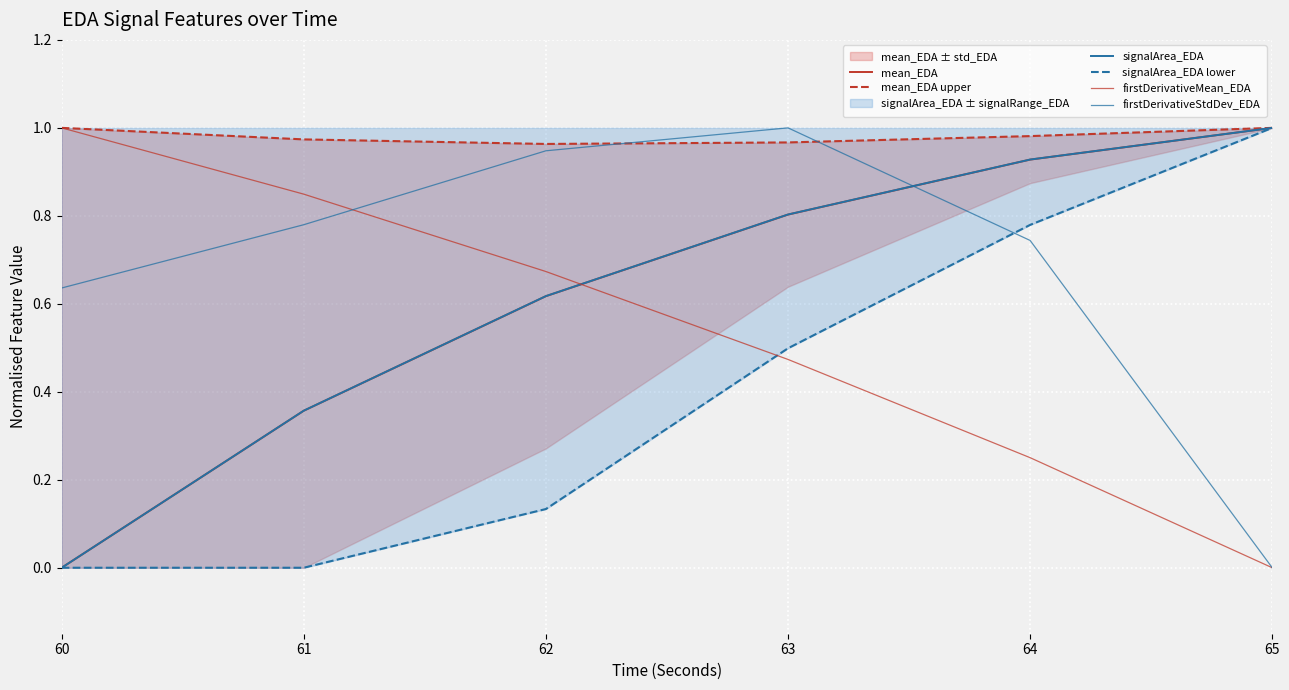

What is the value of the firstDerivativeMean_EDA point at the 3rd from the left?

0.7